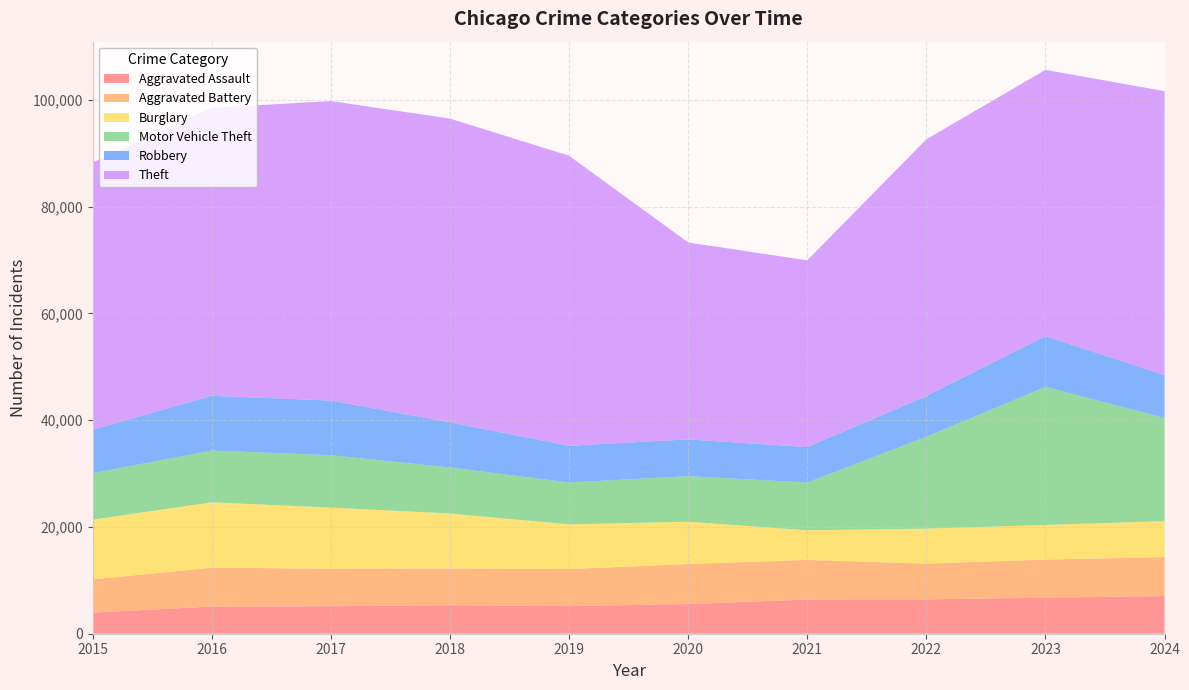

Reading left to right, what are all the values shown in this chart?

Aggravated Assault: 2015=3950	2016=5088	2017=5154	2018=5337	2019=5169	2020=5563	2021=6393	2022=6434	2023=6749	2024=7053
Aggravated Battery: 2015=6223	2016=7291	2017=7026	2018=6891	2019=6944	2020=7498	2021=7430	2022=6700	2023=7137	2024=7311
Burglary: 2015=11189	2016=12228	2017=11444	2018=10294	2019=8370	2020=7917	2021=5557	2022=6550	2023=6494	2024=6714
Motor Vehicle Theft: 2015=8692	2016=9696	2017=9811	2018=8619	2019=7834	2020=8541	2021=8930	2022=17212	2023=25858	2024=19330
Robbery: 2015=8162	2016=10260	2017=10238	2018=8454	2019=6885	2020=6880	2021=6646	2022=7634	2023=9502	2024=8045
Theft: 2015=50034	2016=53940	2017=56087	2018=56887	2019=54325	2020=36885	2021=34977	2022=48073	2023=49869	2024=53161